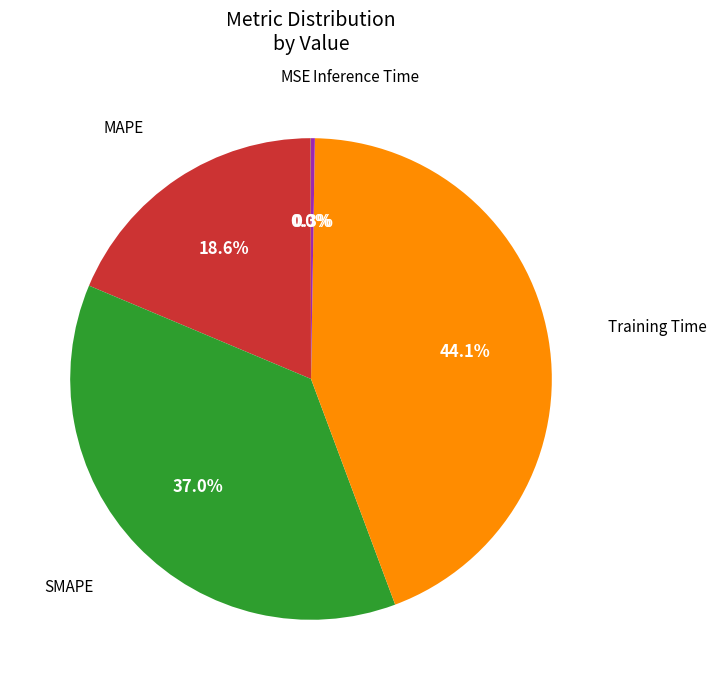

Does any single category account for the majority?

No